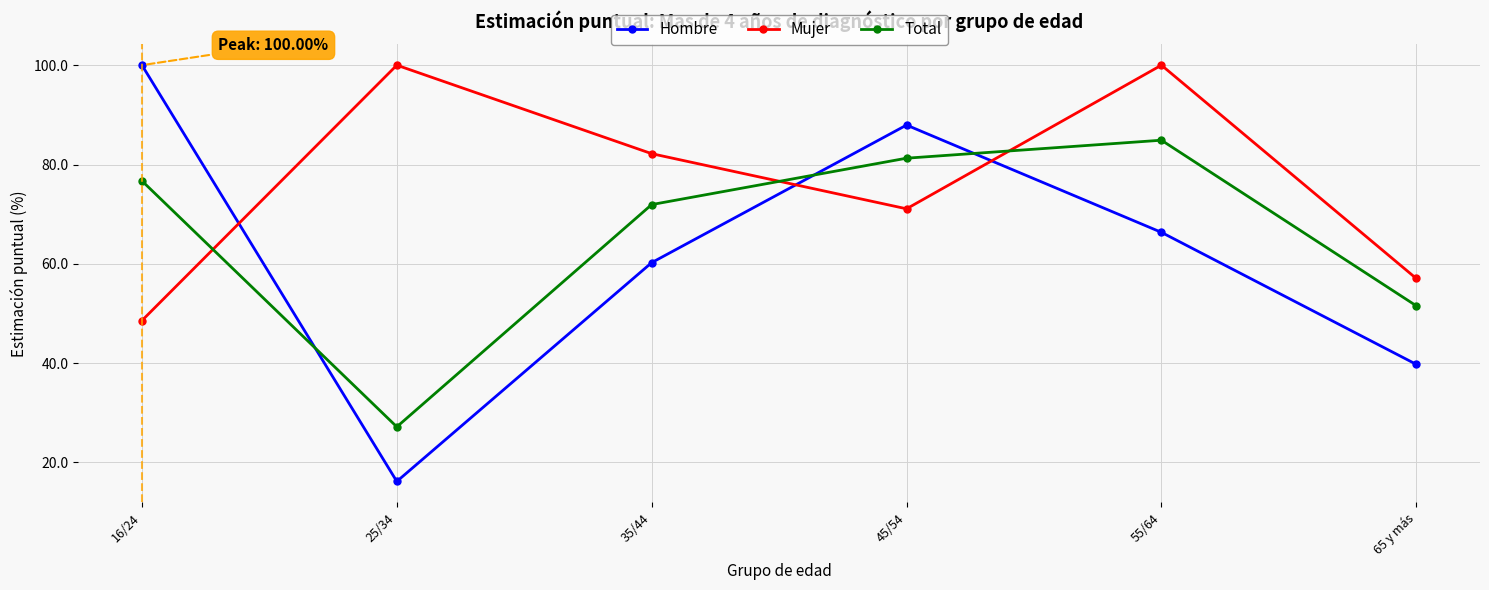

How many values in the Mujer series exceed 82?

3